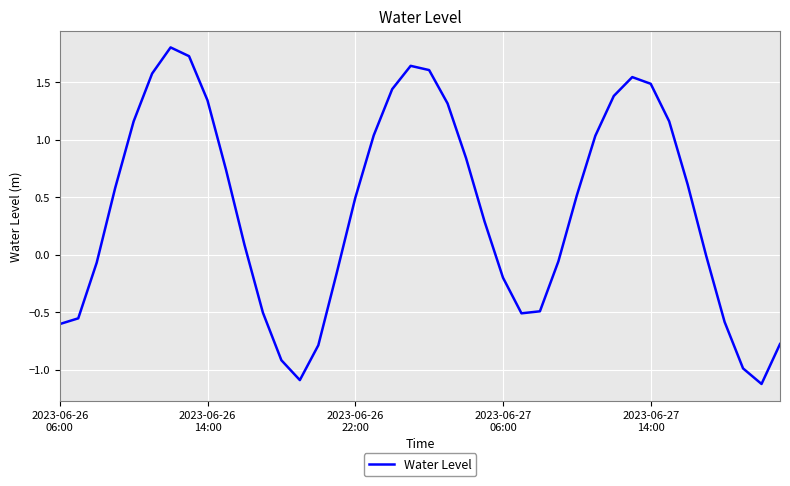

What is the greatest value displayed?

1.8